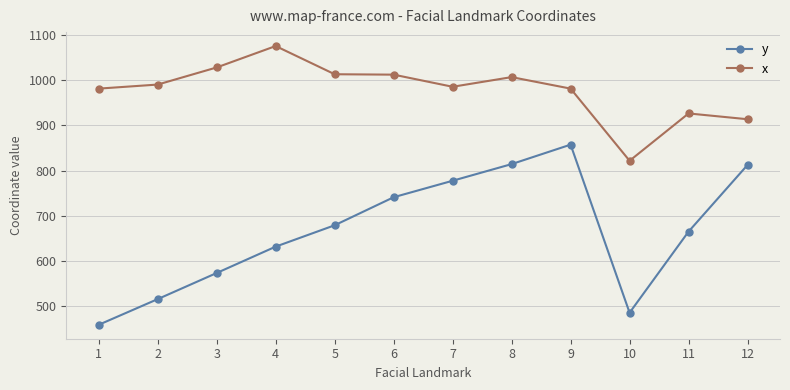

What value does the x series have at 2?

990.8